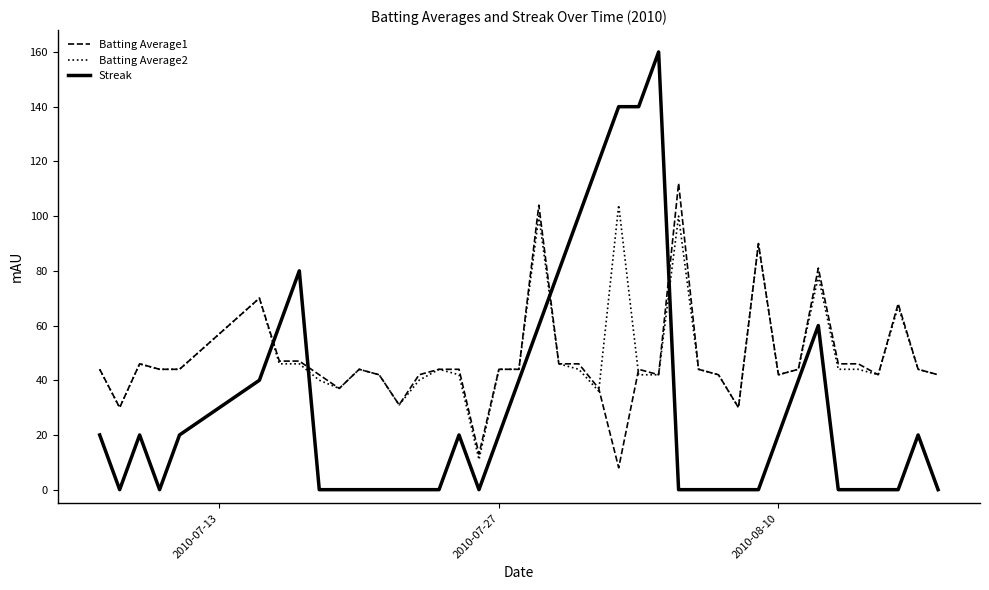

Rank the series by their maximum value, from lowest to highest.

Batting Average2, Batting Average1, Streak